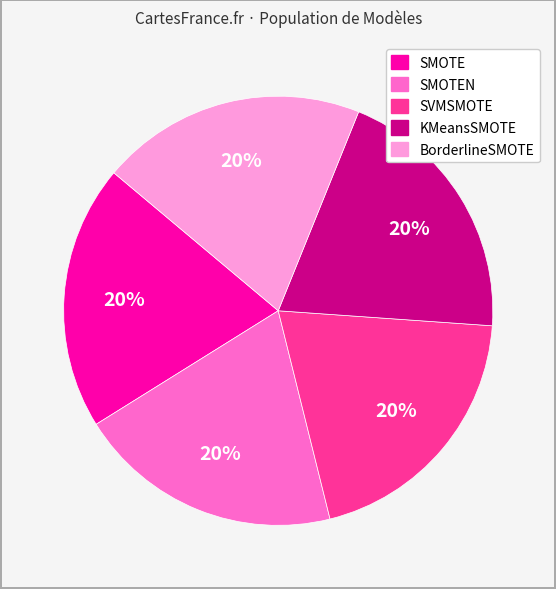

How many slices are in this pie chart?

5